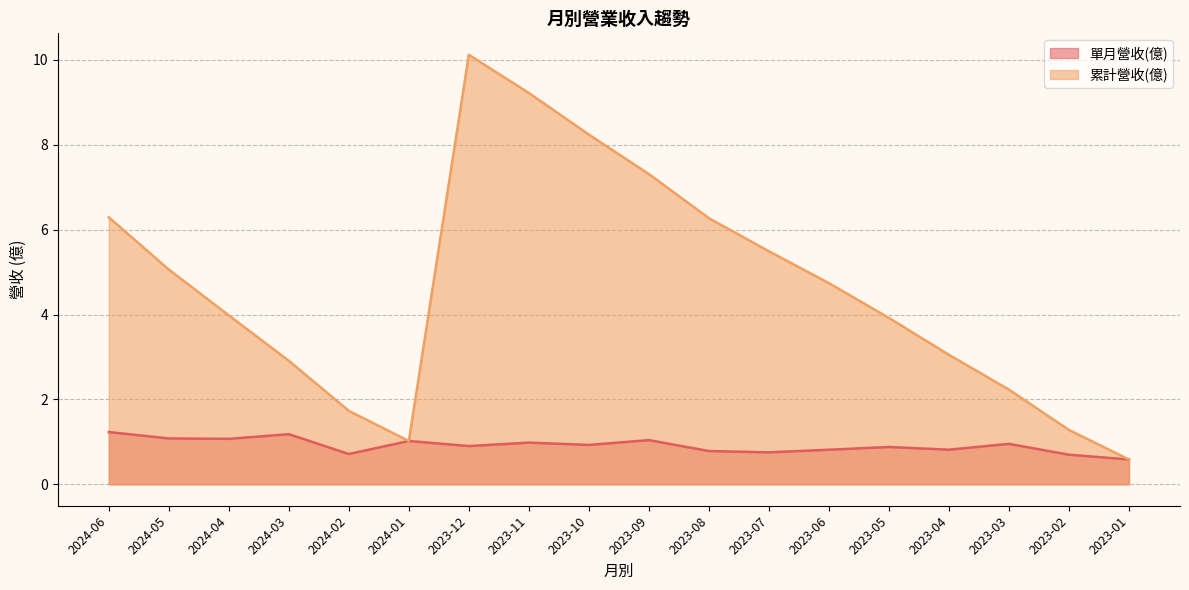

What is the lowest value of the 累計營收(億) series?

0.6